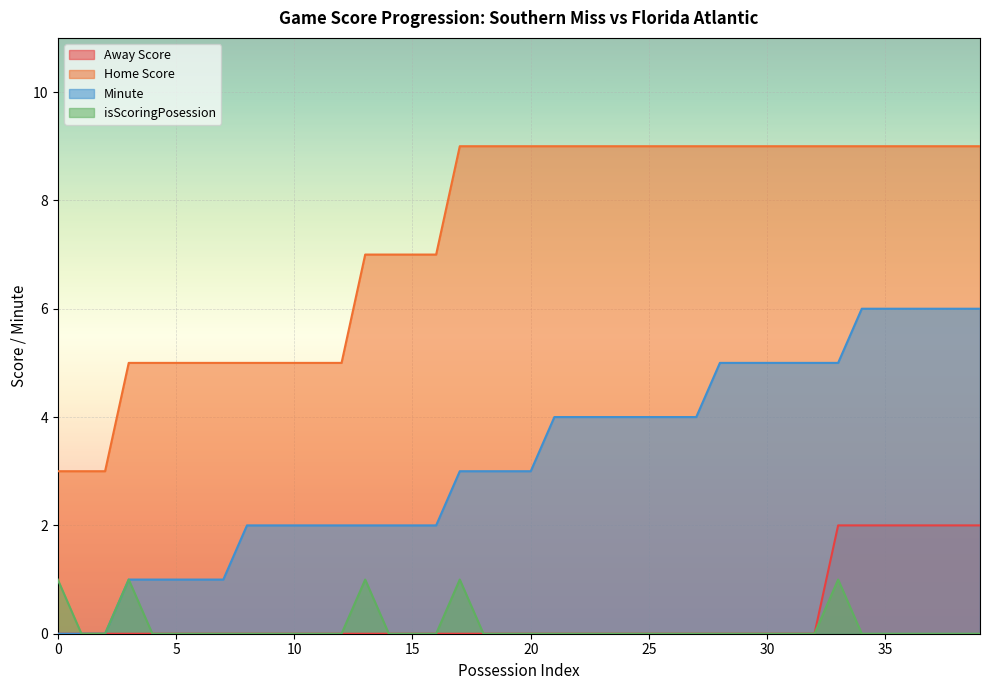

Reading left to right, extract all data points from this chart.

Away Score: 0	0	0	0	0	0	0	0	0	0	0	0	0	0	0	0	0	0	0	0	0	0	0	0	0	0	0	0	0	0	0	0	0	2	2	2	2	2	2	2
Home Score: 3	3	3	5	5	5	5	5	5	5	5	5	5	7	7	7	7	9	9	9	9	9	9	9	9	9	9	9	9	9	9	9	9	9	9	9	9	9	9	9
Minute: 0	0	0	1	1	1	1	1	2	2	2	2	2	2	2	2	2	3	3	3	3	4	4	4	4	4	4	4	5	5	5	5	5	5	6	6	6	6	6	6
isScoringPosession: 1	0	0	1	0	0	0	0	0	0	0	0	0	1	0	0	0	1	0	0	0	0	0	0	0	0	0	0	0	0	0	0	0	1	0	0	0	0	0	0